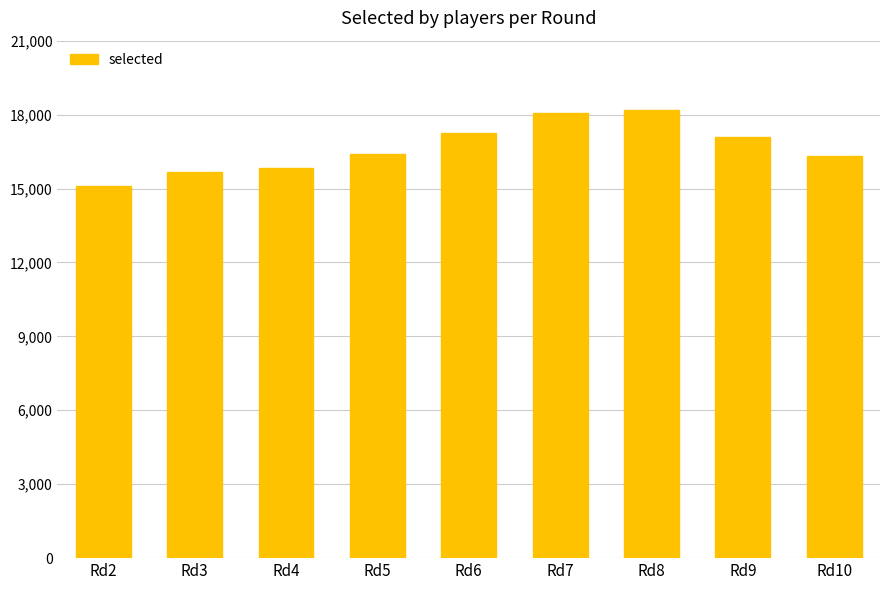

Where is the data nearest to the value 16647?

Rd5